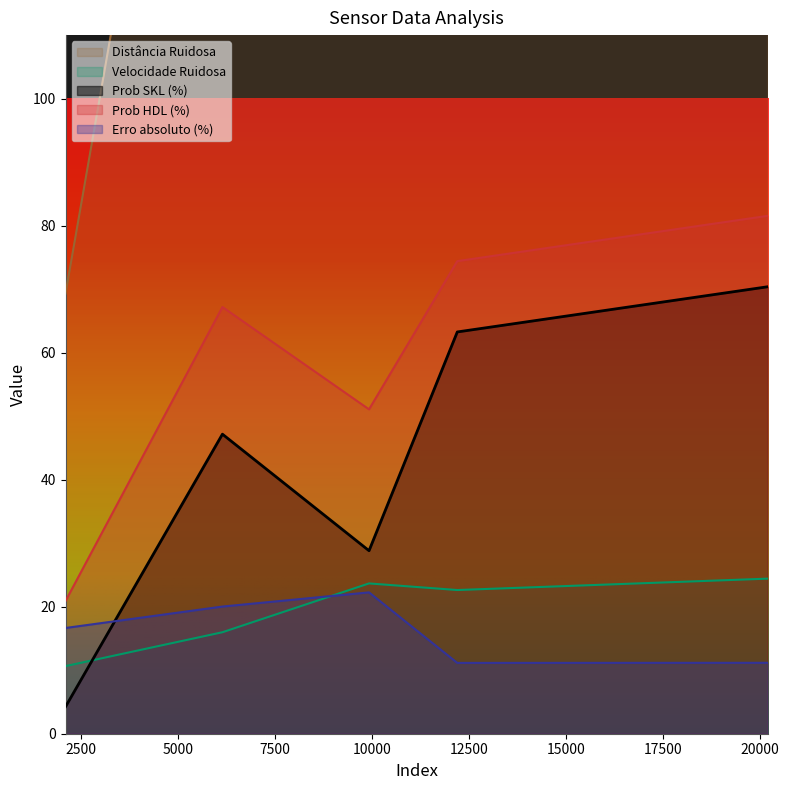

How many series are shown in this chart?

5